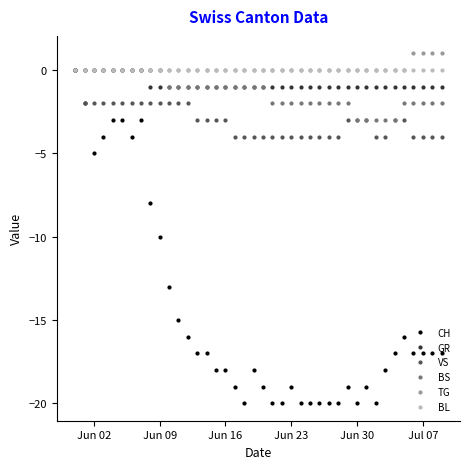

What is the value of the GR point at the 35th from the left?

-1